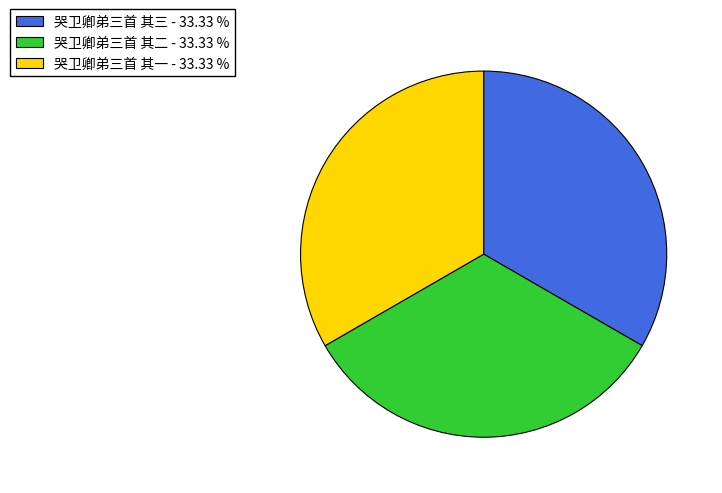

Count the number of slices in the pie.

3